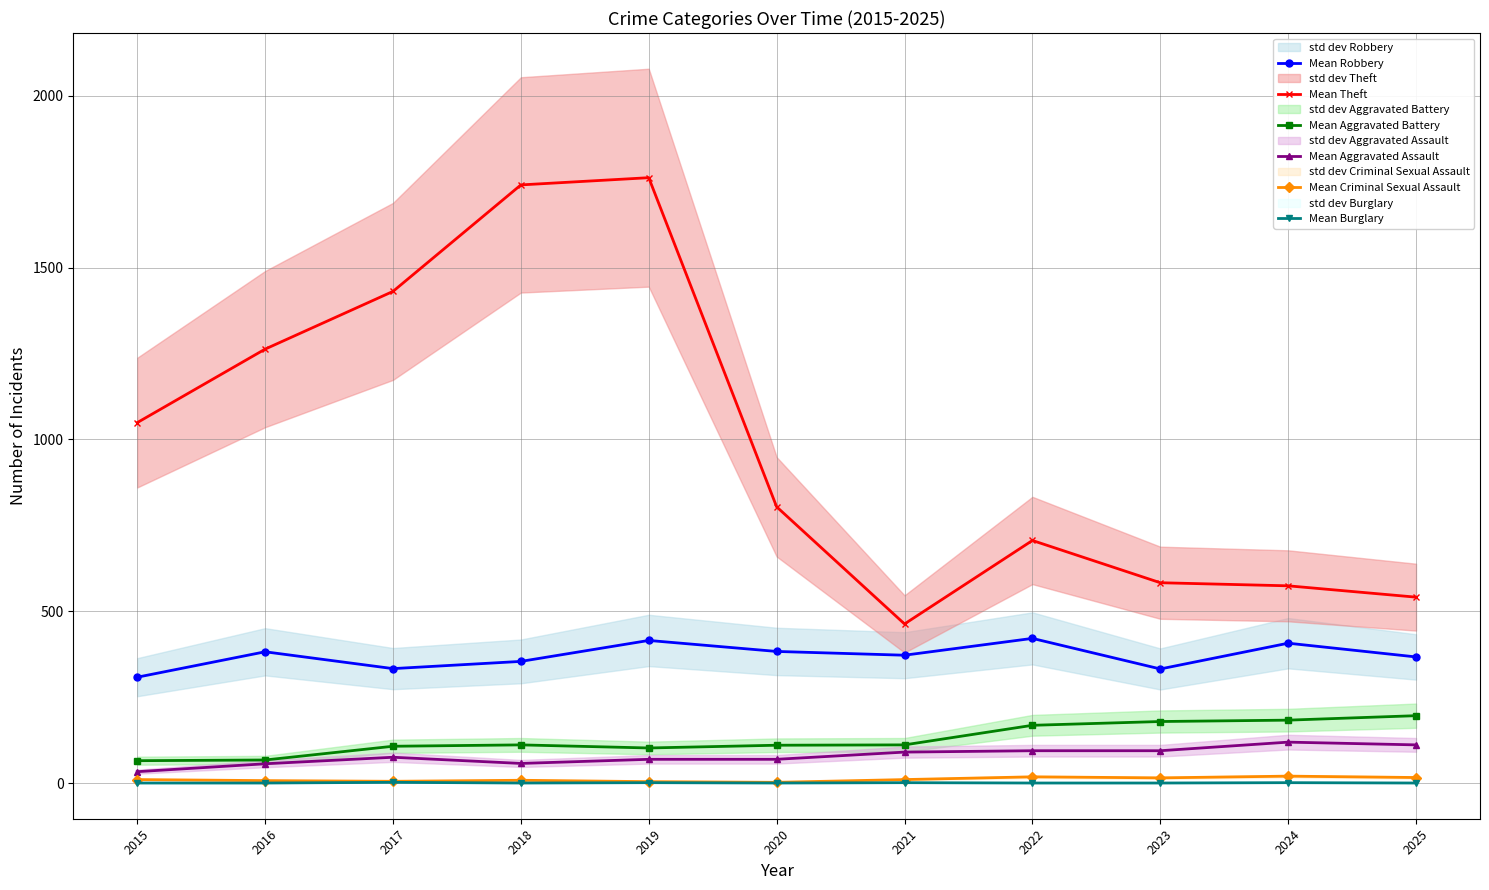

True or false: Mean Burglary has a value of -1 at 2016.

False